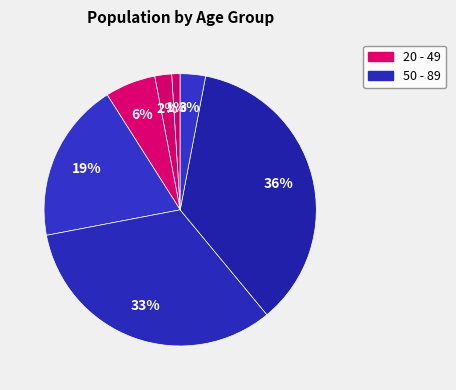

Rank the categories by value from lowest to highest.

20 - 29, 30 - 39, 80 - 89, 40 - 49, 50 - 59, 60 - 69, 70 - 79